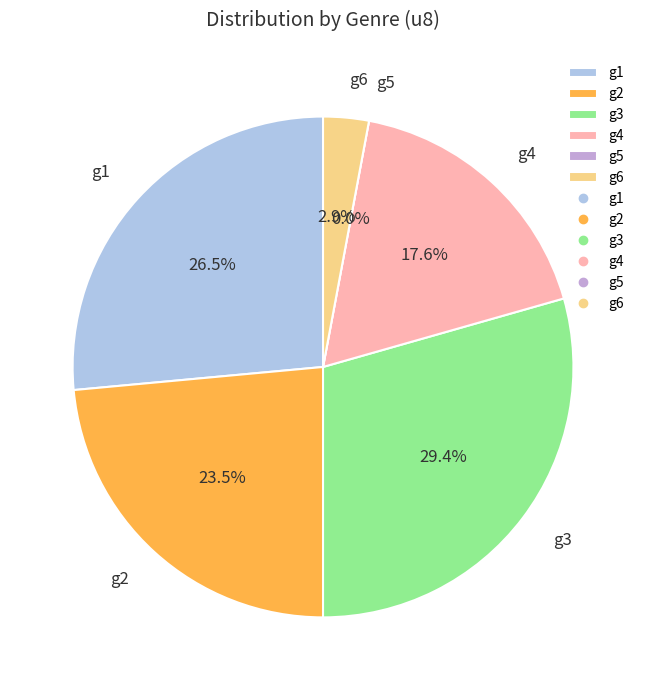

To the nearest percent, what is the average slice percentage?

17%